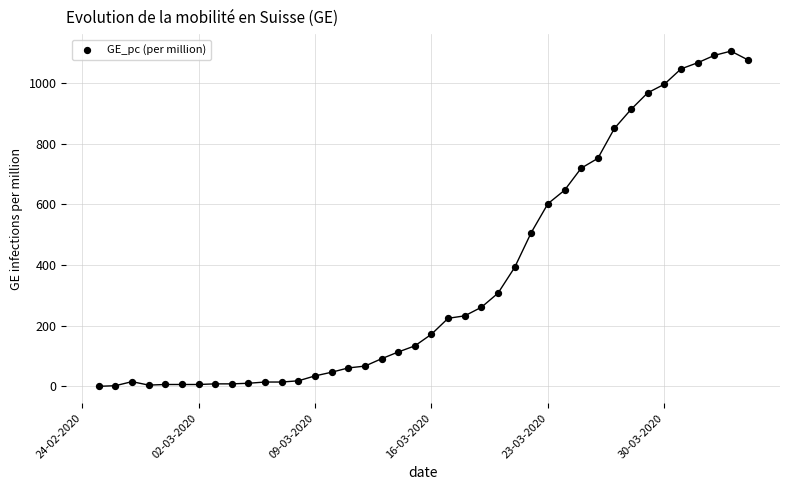

What is the range of Y values (max minus min)?

1104.5